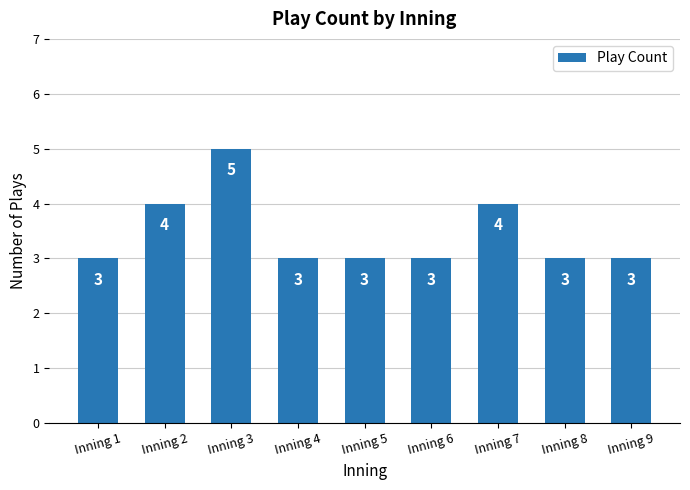

Reading right to left, extract all data points from this chart.

Inning 9=3	Inning 8=3	Inning 7=4	Inning 6=3	Inning 5=3	Inning 4=3	Inning 3=5	Inning 2=4	Inning 1=3